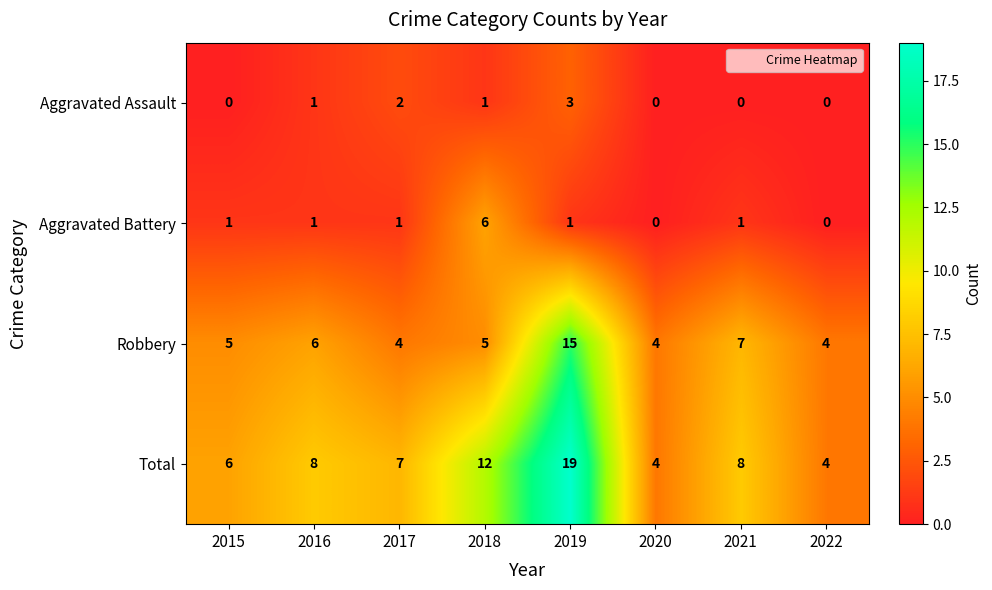

At 2019, list the series in order from largest to smallest.

Total, Robbery, Aggravated Assault, Aggravated Battery